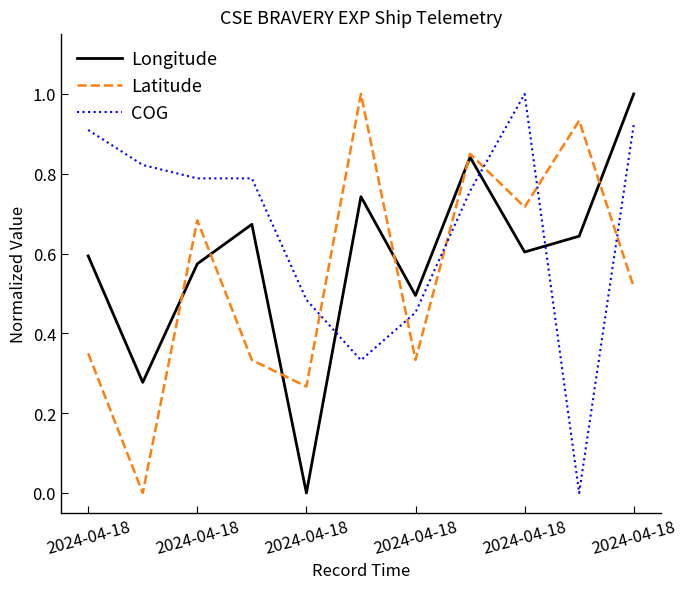

After their last crossing, which series has the higher values: Longitude or COG?

Longitude